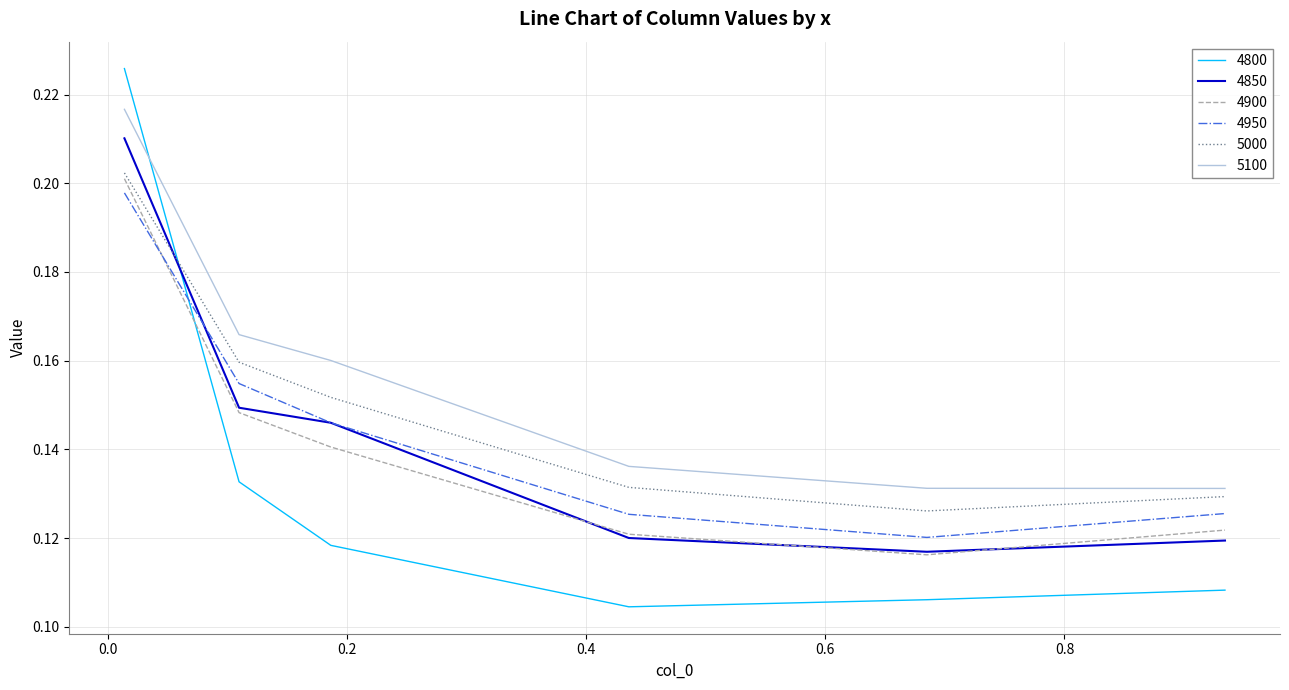

True or false: 4900 and 5000 cross at least once.

False